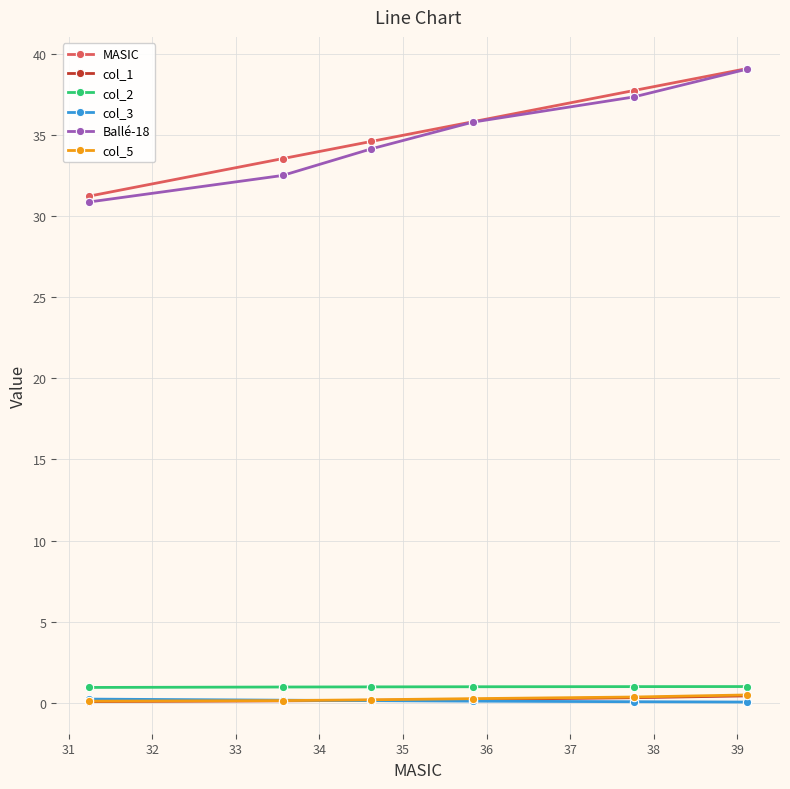

True or false: col_2 and col_1 intersect in this chart.

False